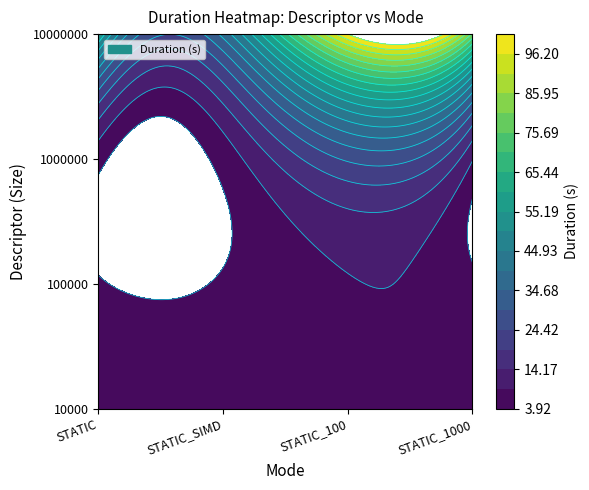

What is the sum of all size:10000000_ values?

273.4